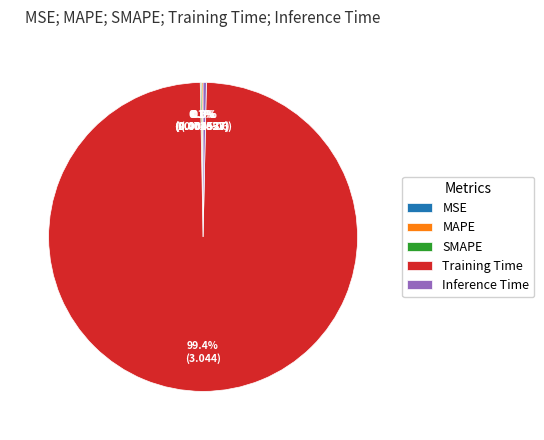

Is Training Time the majority of the pie?

Yes